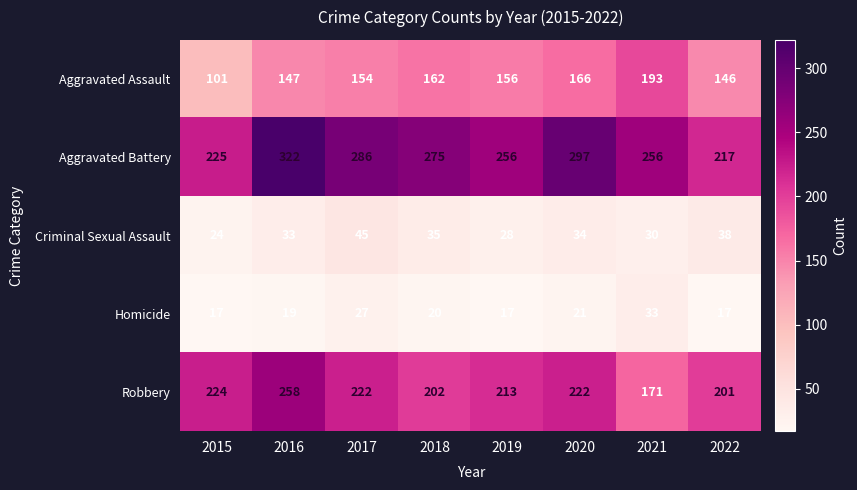

How many values in the Homicide series are below 20?

4